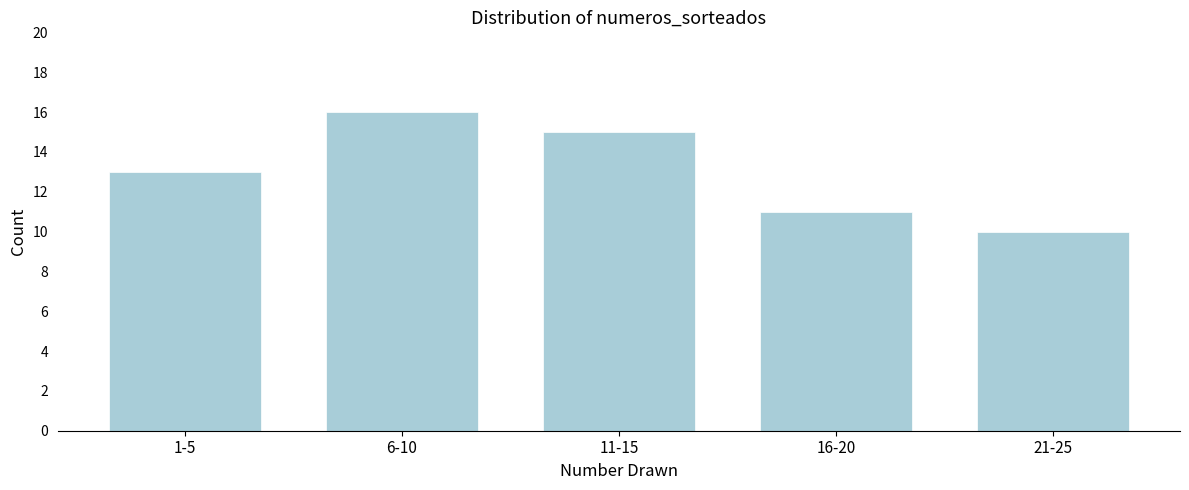

Reading left to right, transcribe all the data shown in this chart.

13	16	15	11	10